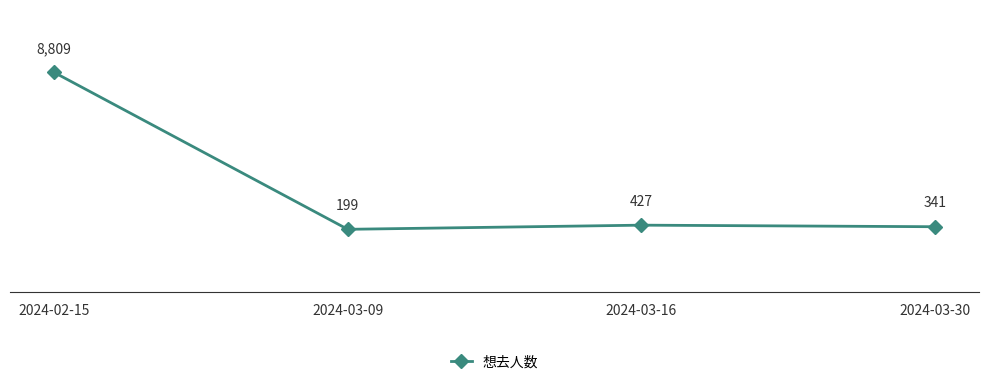

What is the difference between the maximum and second lowest values?

8468